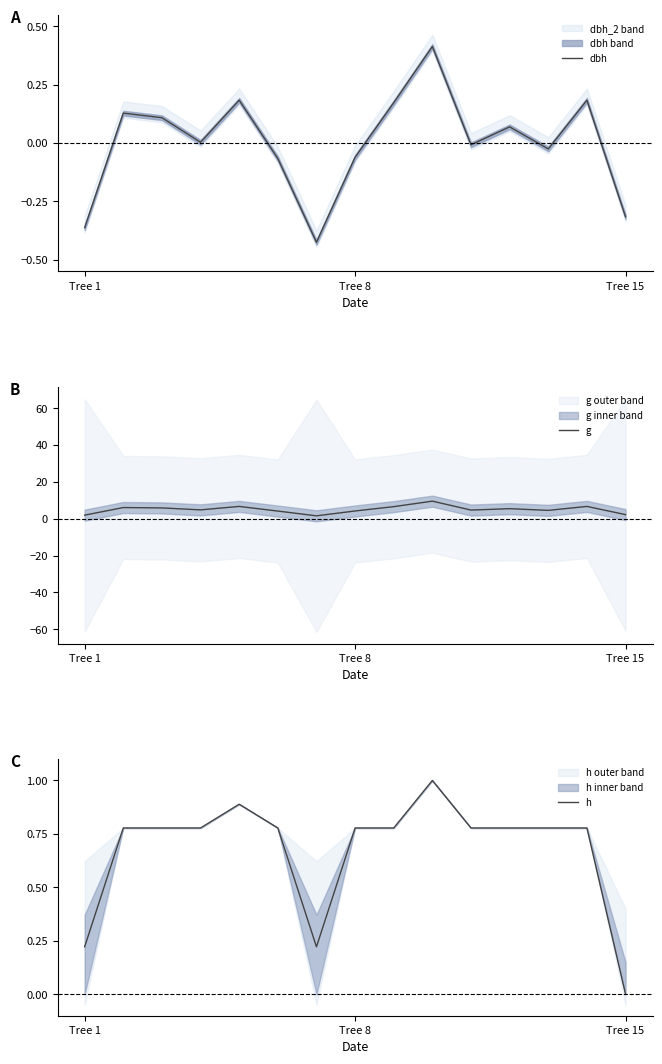

True or false: dbh and h cross at least once.

False